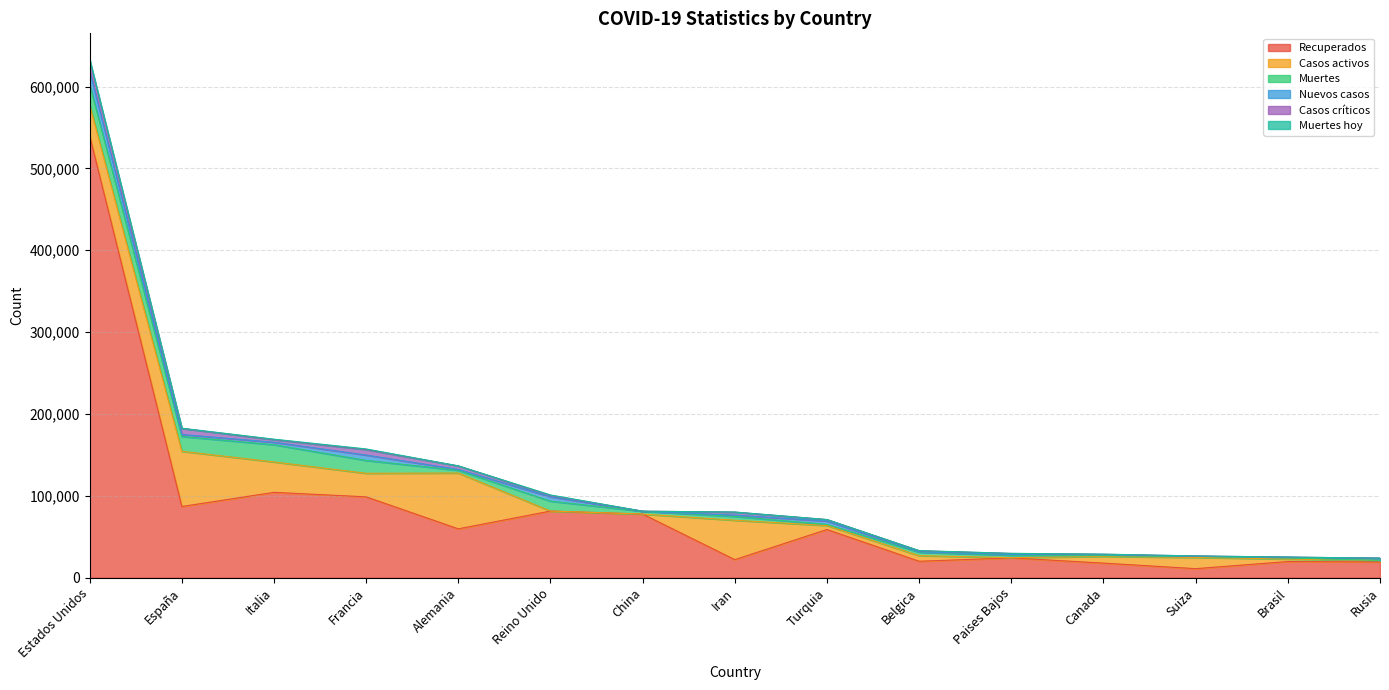

What is the difference between the second highest and minimum values in the Muertes hoy series?

778